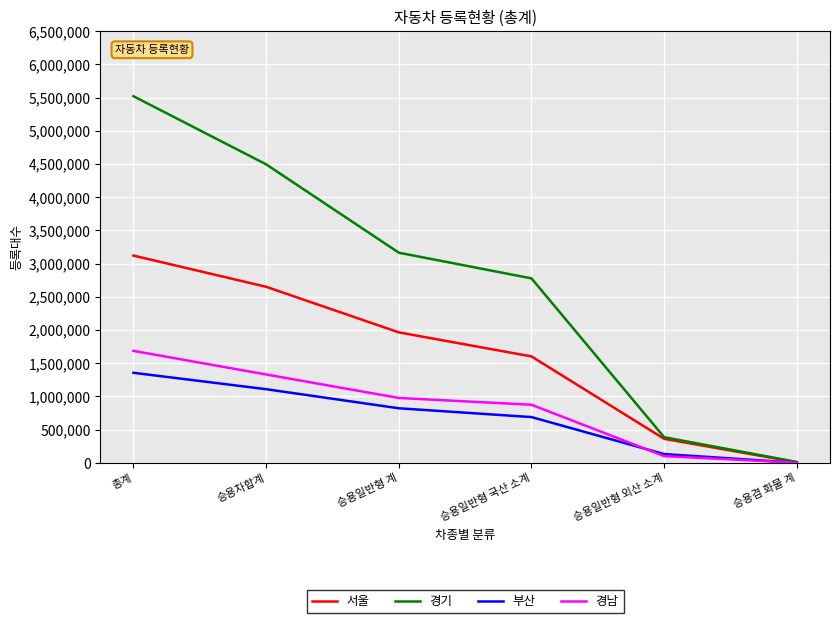

Rank the series by their maximum value, from highest to lowest.

경기, 서울, 경남, 부산